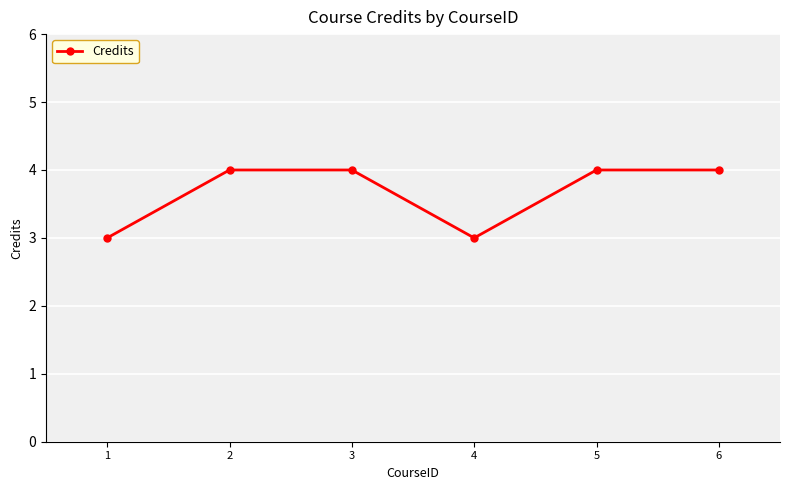

What is the difference between the maximum and minimum values?

1